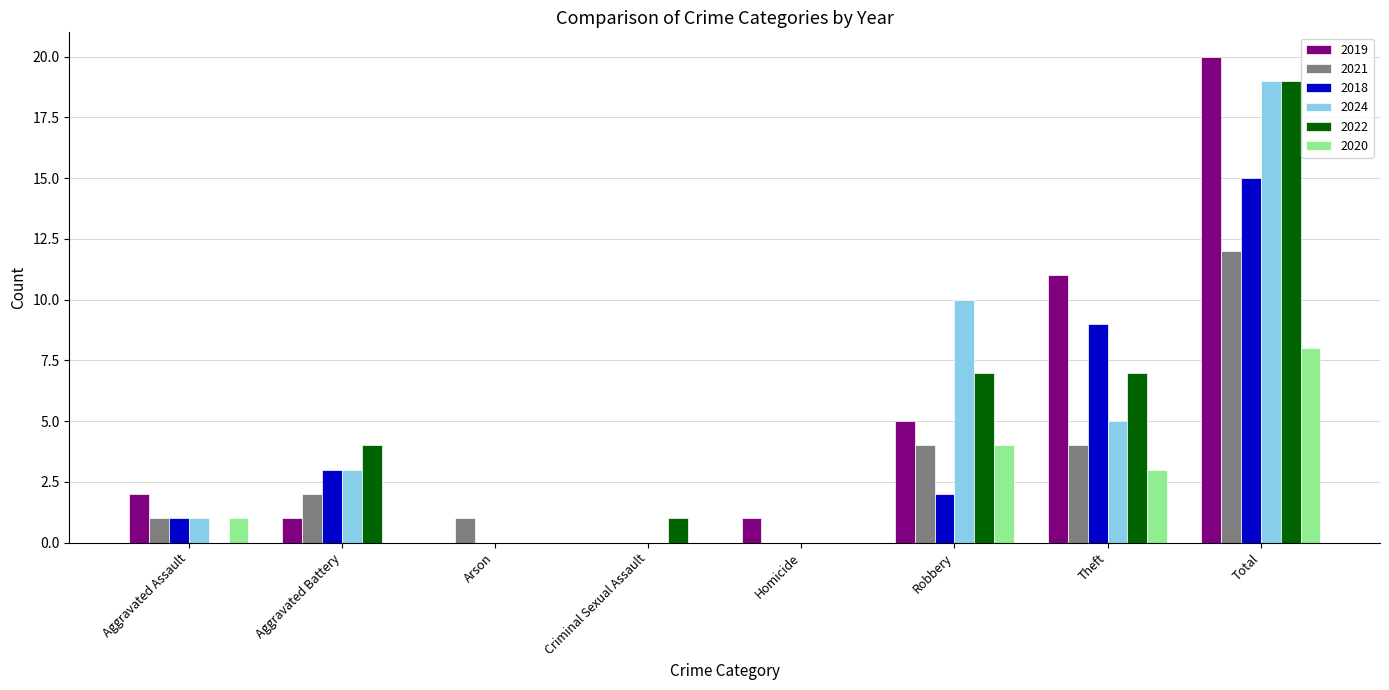

Which category has the highest value in the 2018 series?

Total